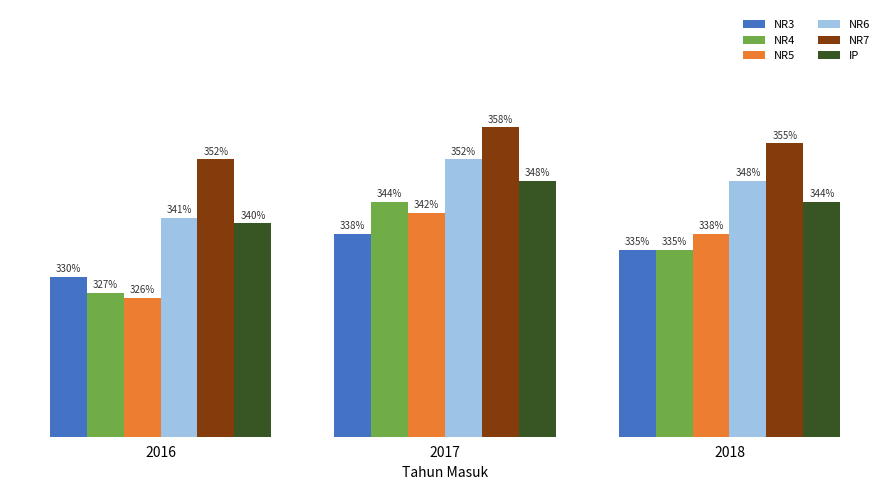

Reading right to left, extract all data points from this chart.

NR3: 2018=3.4	2017=3.4	2016=3.3
NR4: 2018=3.4	2017=3.4	2016=3.3
NR5: 2018=3.4	2017=3.4	2016=3.3
NR6: 2018=3.5	2017=3.5	2016=3.4
NR7: 2018=3.5	2017=3.6	2016=3.5
IP: 2018=3.4	2017=3.5	2016=3.4